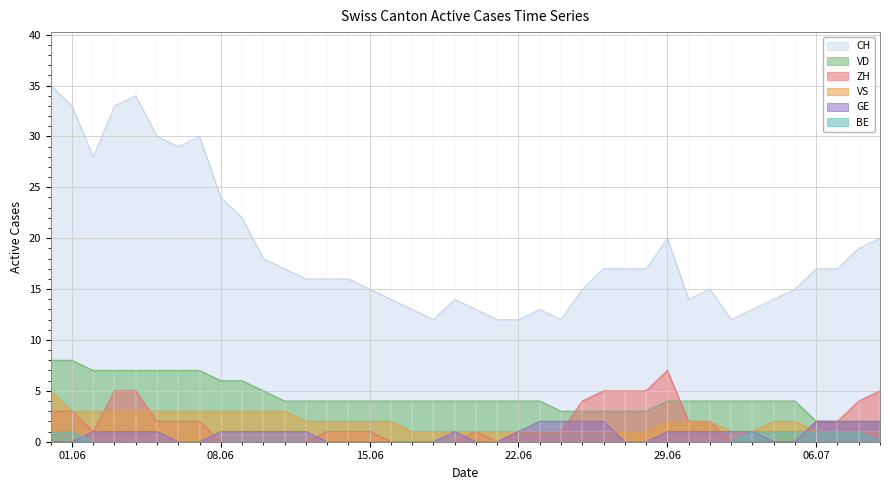

How many values in the CH series exceed 17?

14